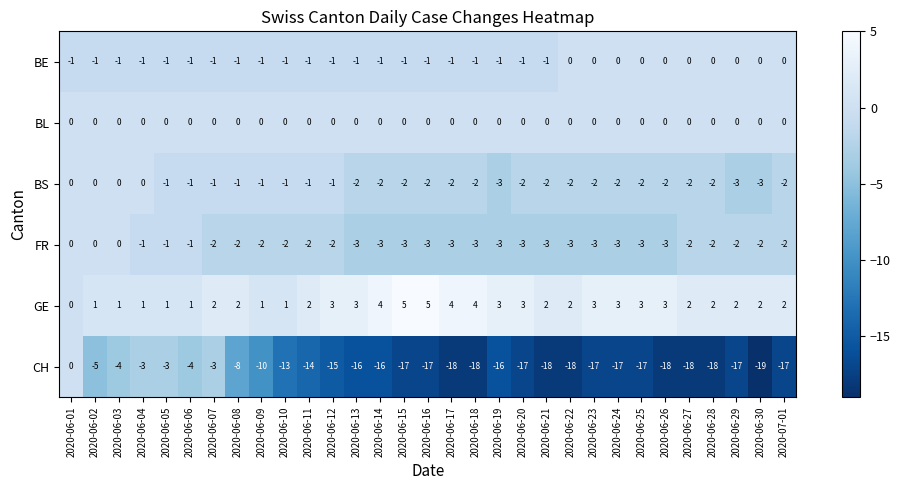

What is the difference between the maximum and second lowest values in the CH series?

18